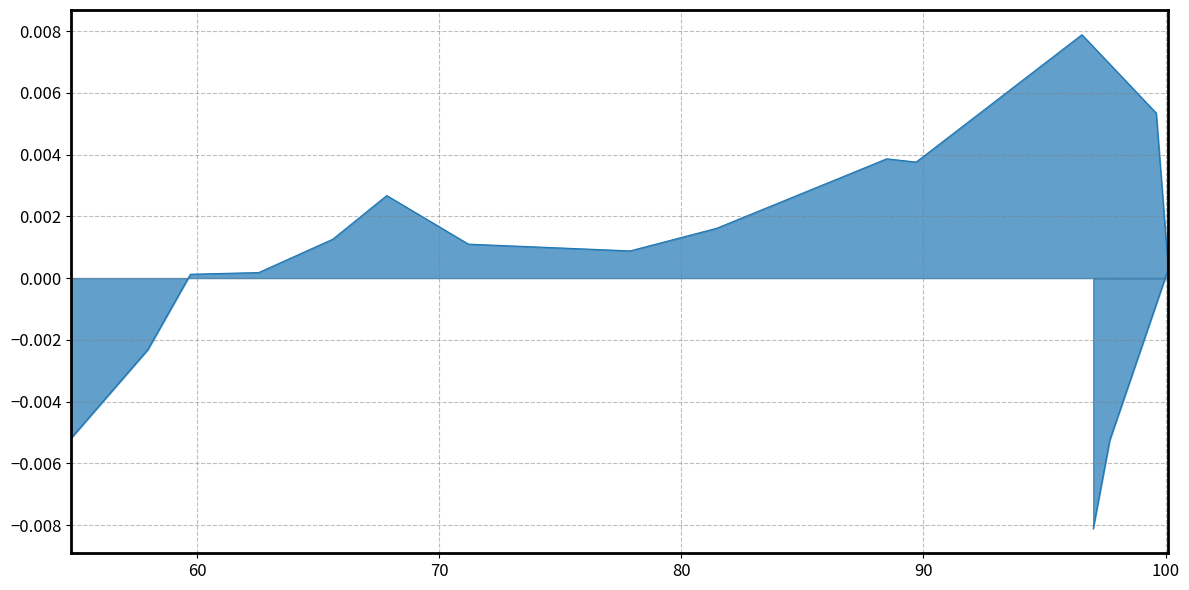

The value at 97.01185827447512 is -0.0. True or false?

True